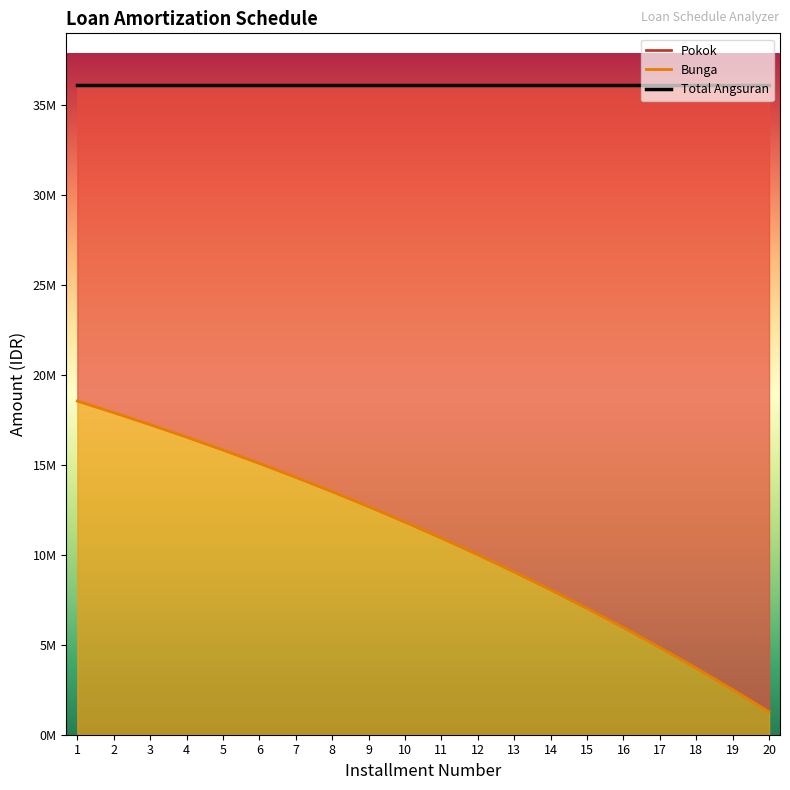

What is the ratio of the value at 1 to the value at 11?

1.7